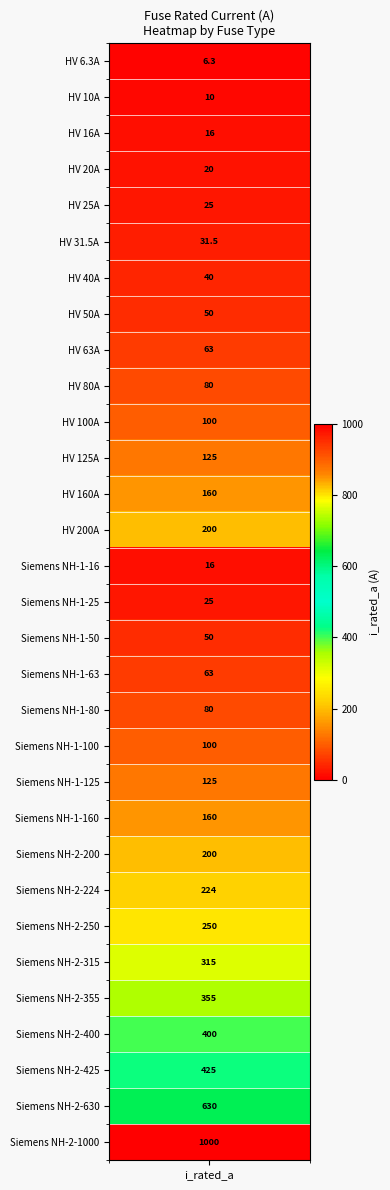

What is the sum of the values at 25 and 22?

515.0